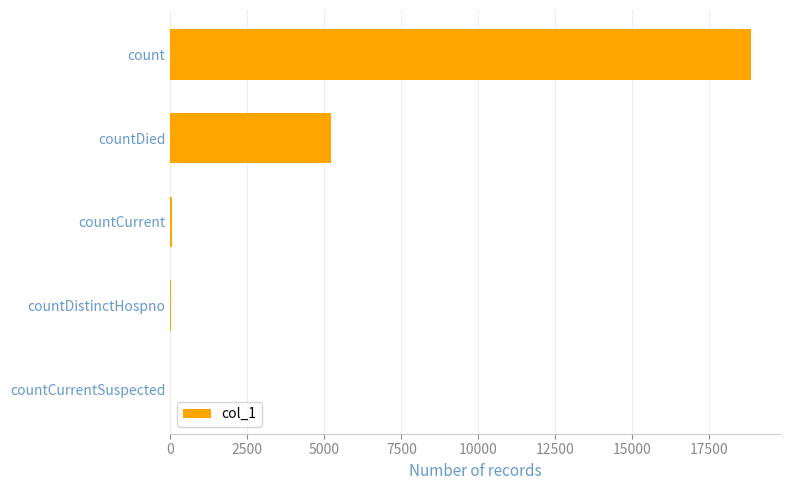

Count the number of data series in this chart.

1